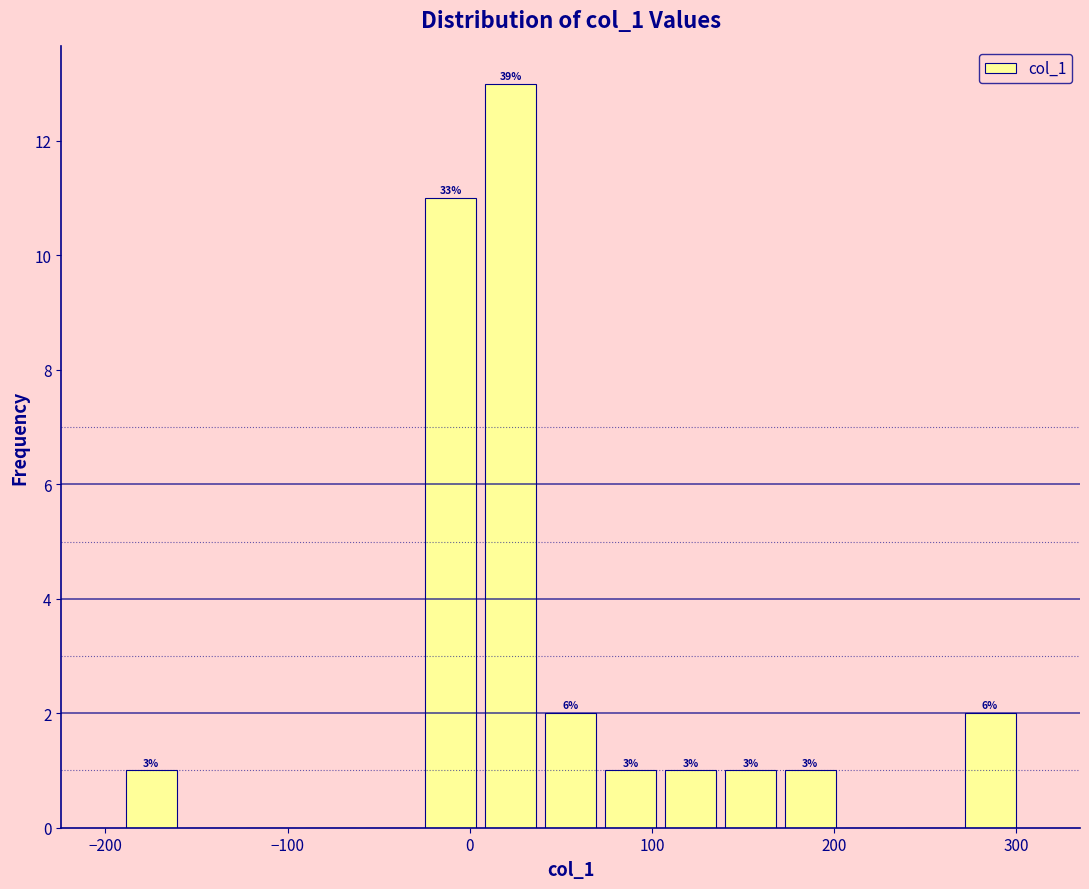

Around what value on the x-axis is the tallest bar? Give the approximate position of its centre, as read against the axis.

20